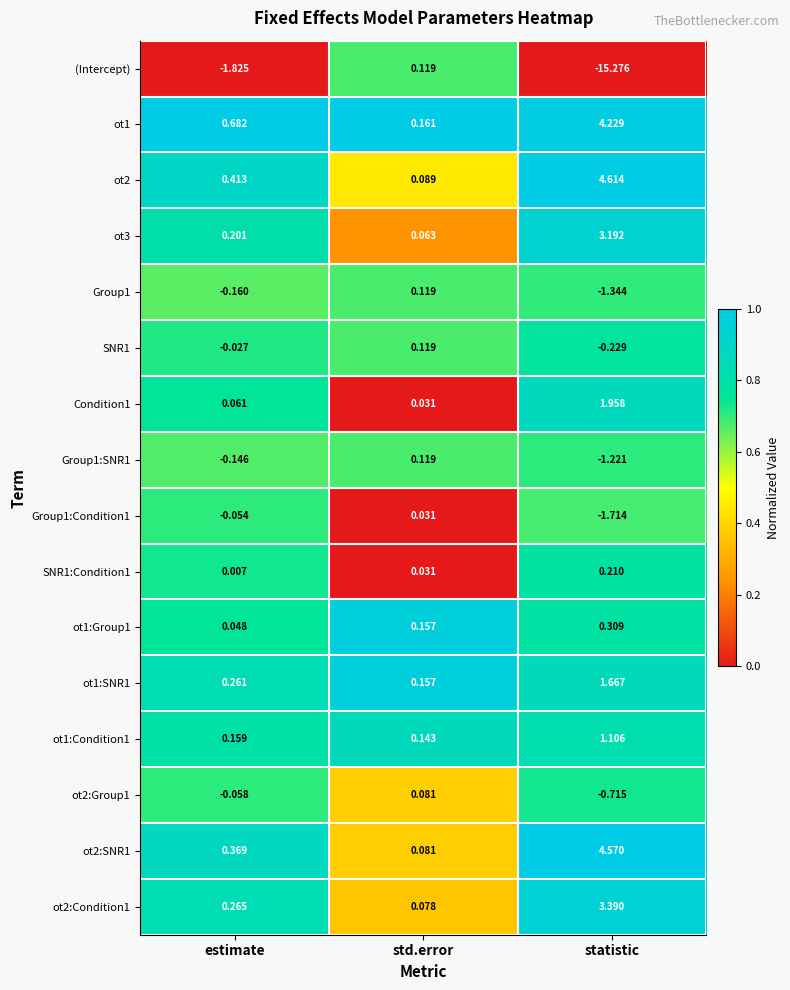

Which label corresponds to the smallest value in the chart?

statistic